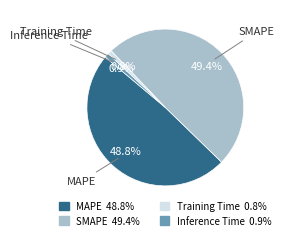

The Training Time slice represents 1% of the pie. True or false?

True